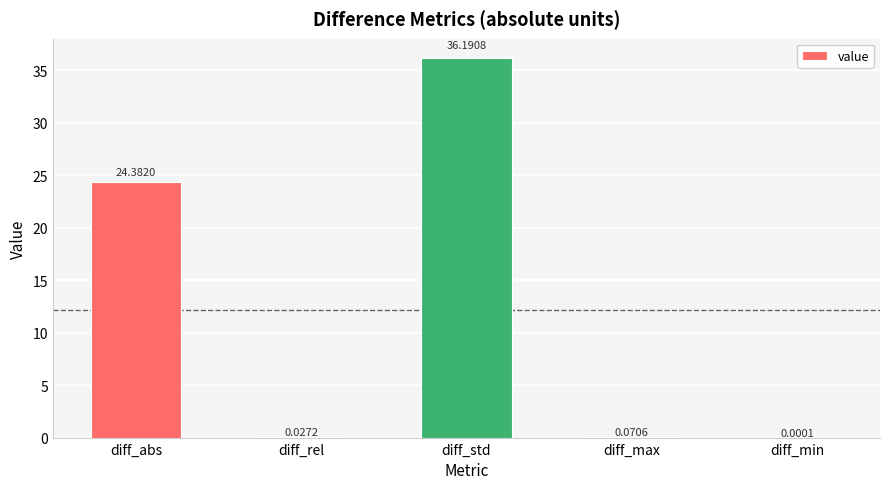

What is the sum of all values?

60.7